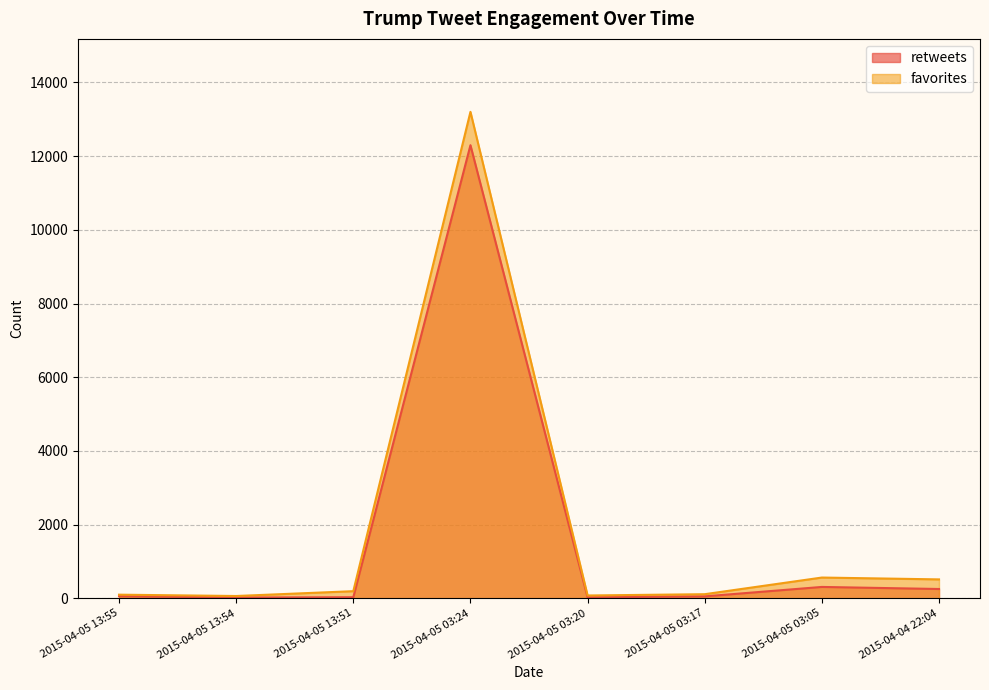

How many interior local peaks does the retweets series have?

2